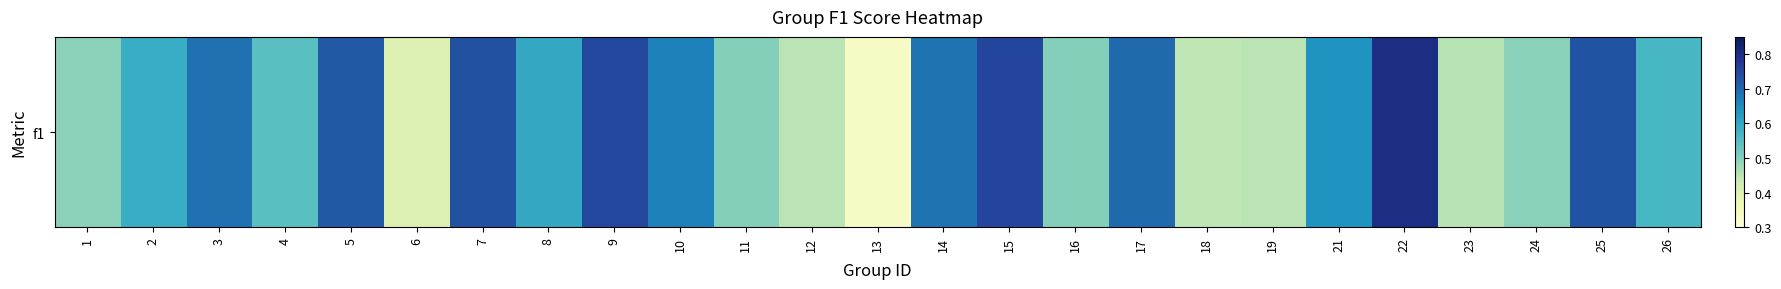

What is the approximate value at 26?

0.6